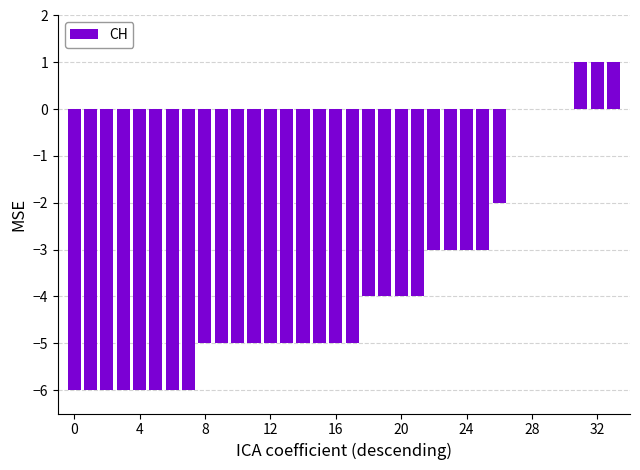

What is the maximum value shown in the chart?

1